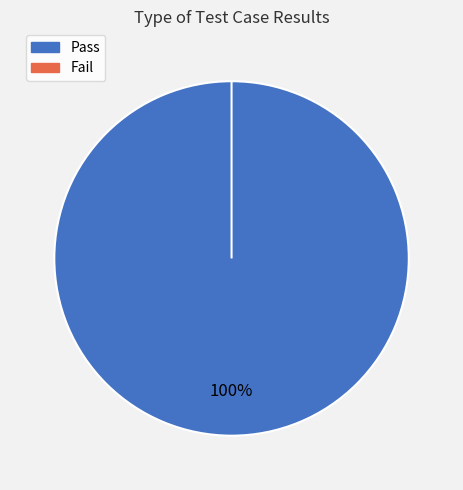

Is there a majority slice in this chart?

Yes